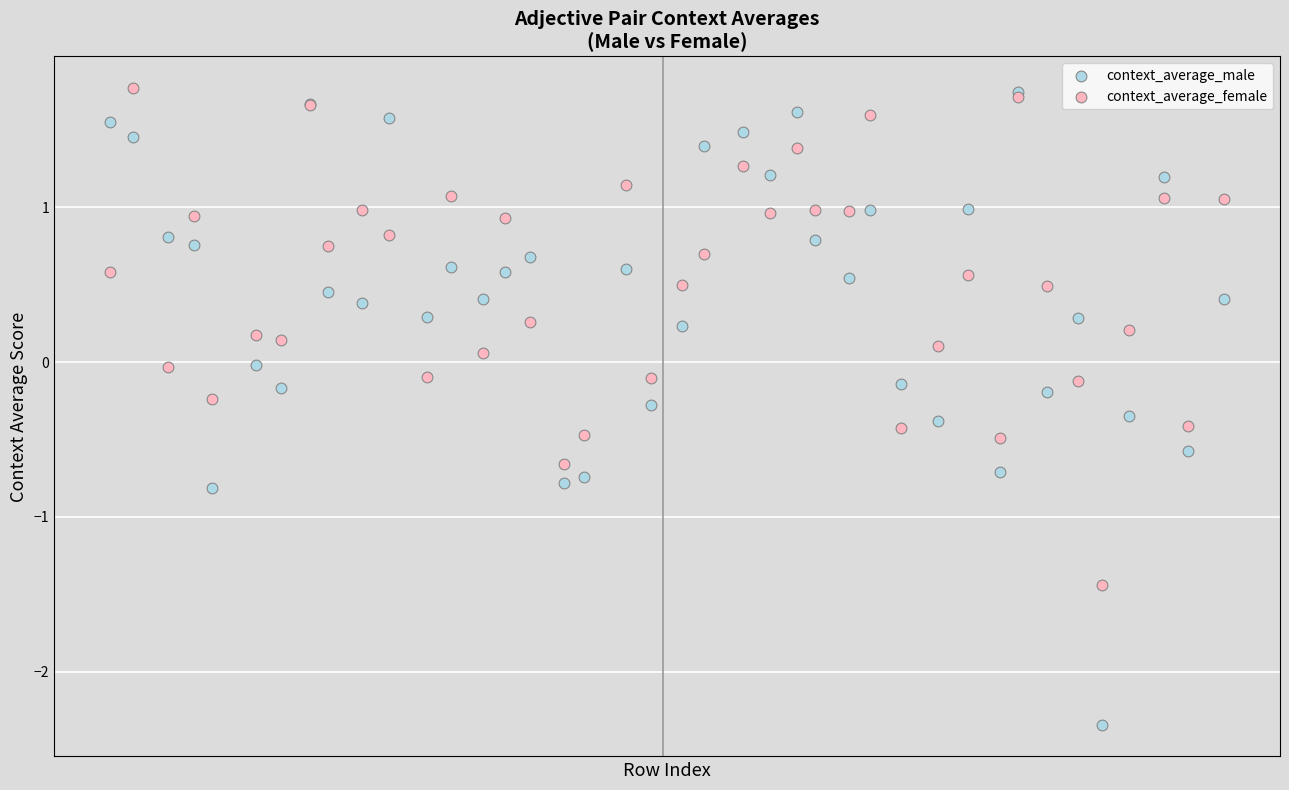

Which series has the largest Y range (max minus min)?

context_average_male